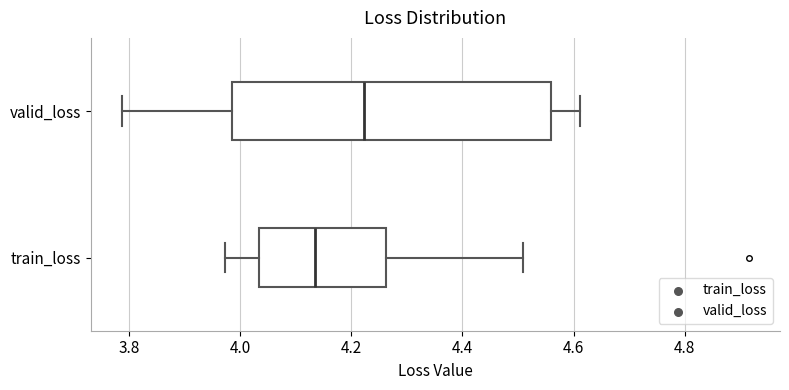

Which box has the furthest to the left median line?

train_loss